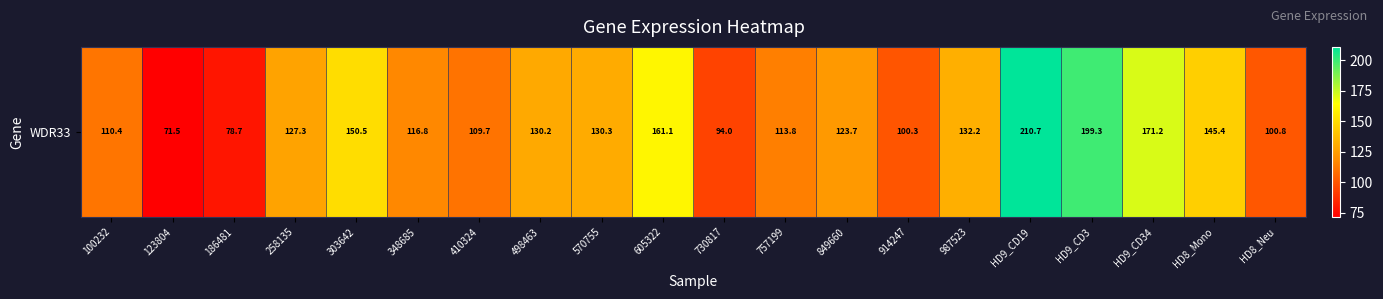

Count the number of values greater than 127.

10